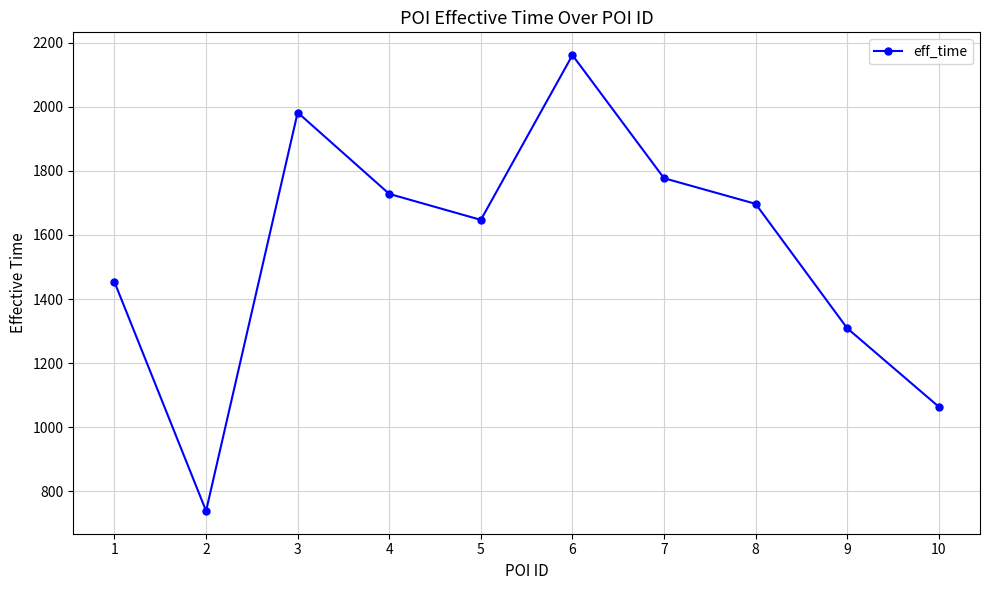

Is it true that the value at 10 is 1764?

False